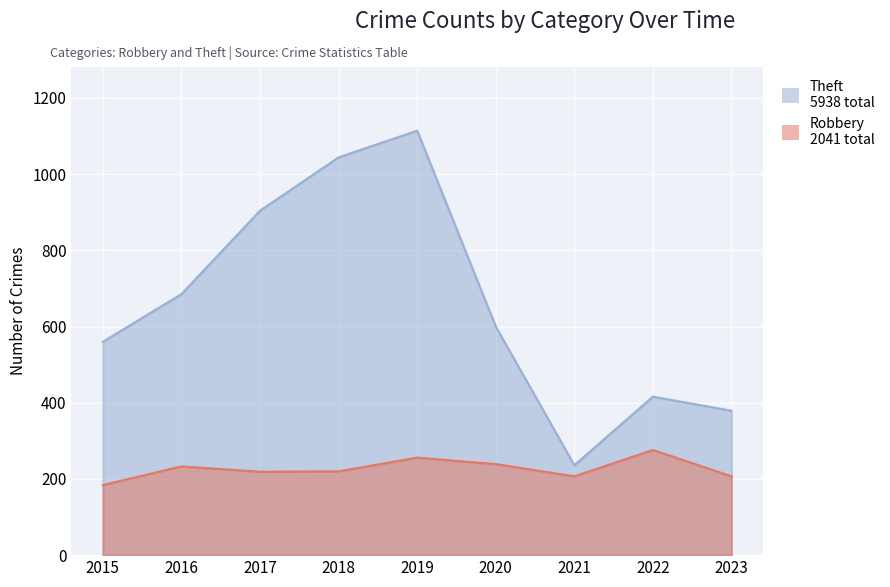

True or false: Theft and Robbery intersect in this chart.

False